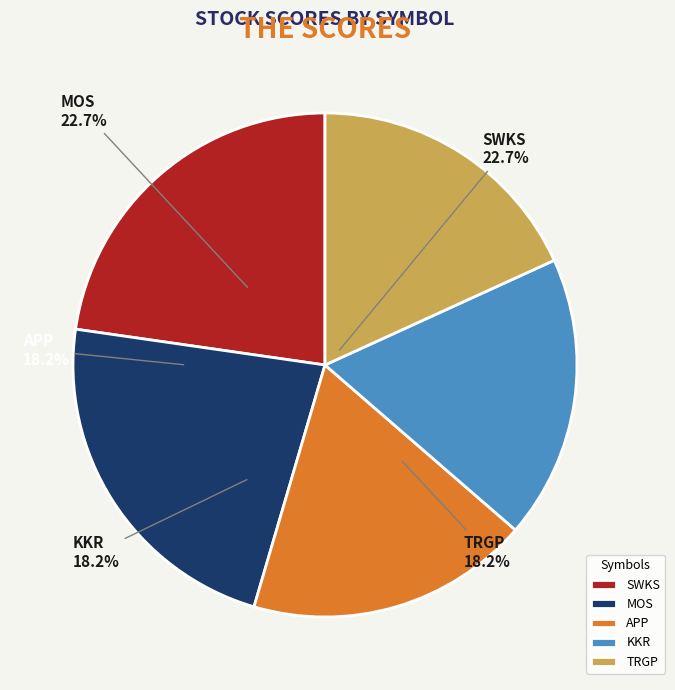

True or false: TRGP accounts for 18% of the total.

True